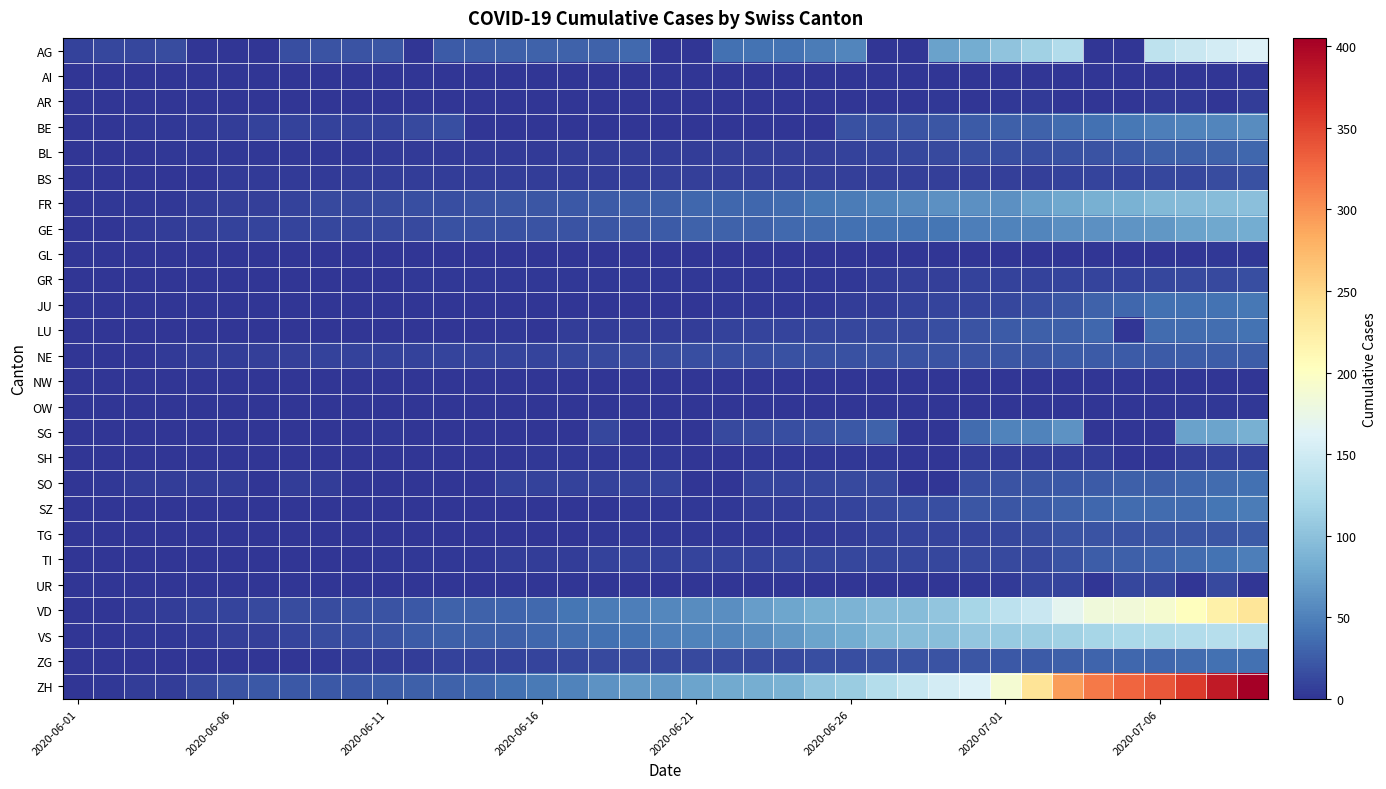

Which series has the widest spread of values?

ZH